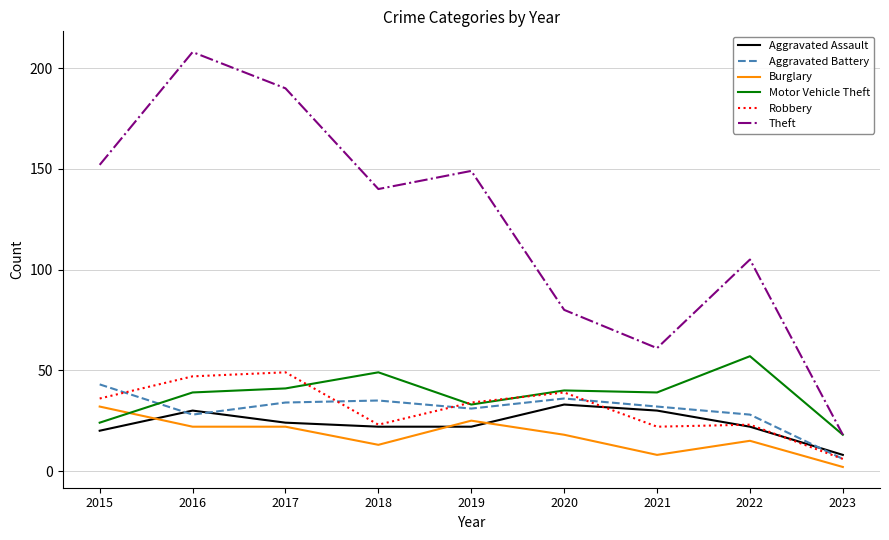

Is it true that Aggravated Assault equals 24 at 2017?

True